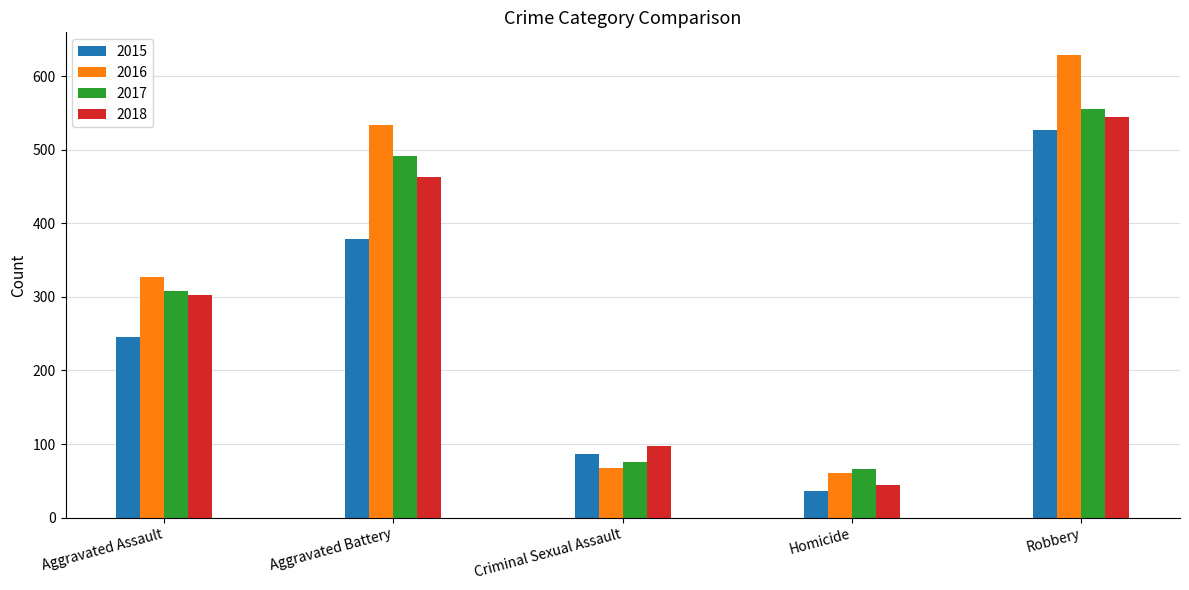

The value of 2016 at Homicide is 28. True or false?

False